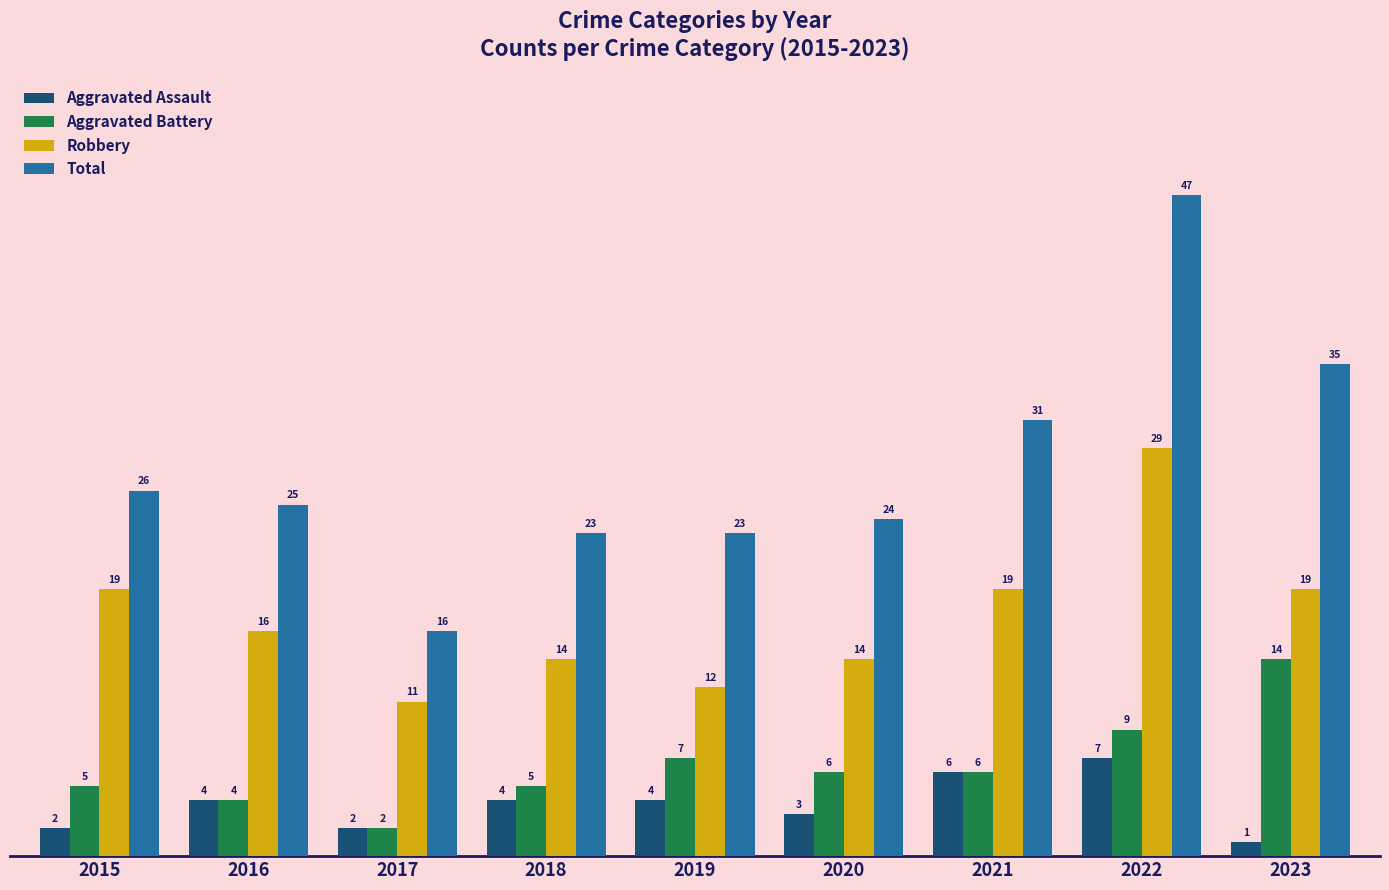

Reading left to right, extract all data points from this chart.

Aggravated Assault: 2015=2	2016=4	2017=2	2018=4	2019=4	2020=3	2021=6	2022=7	2023=1
Aggravated Battery: 2015=5	2016=4	2017=2	2018=5	2019=7	2020=6	2021=6	2022=9	2023=14
Robbery: 2015=19	2016=16	2017=11	2018=14	2019=12	2020=14	2021=19	2022=29	2023=19
Total: 2015=26	2016=25	2017=16	2018=23	2019=23	2020=24	2021=31	2022=47	2023=35